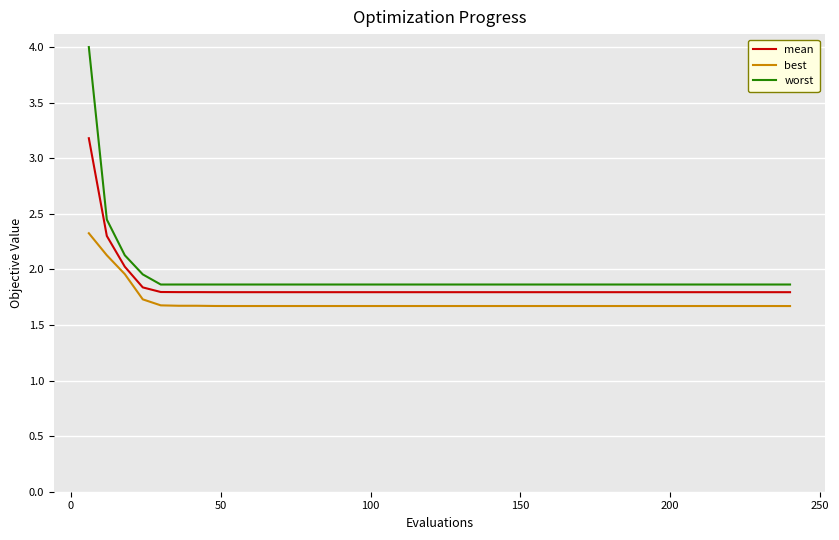

Which series has the largest range (max minus min)?

worst